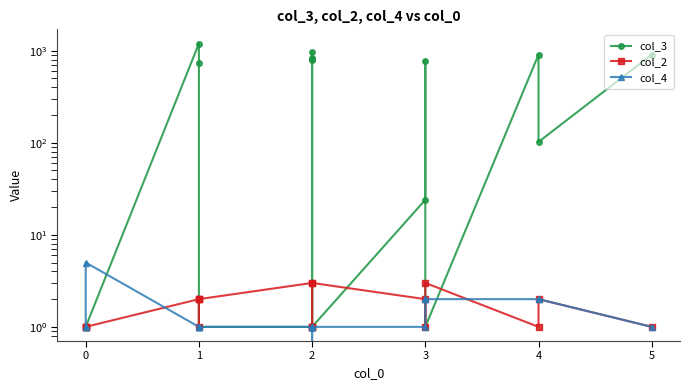

Reading left to right, what are all the values shown in this chart?

col_3: 1	1	1	1	1196	729	1	1	1	959	800	806	831	1	24	776	1	904	102	904
col_2: 1	1	1	1	2	1	2	2	3	1	1	1	1	3	2	1	3	1	2	1
col_4: 1	1	1	5	1	1	1	1	1	1	0	1	1	1	1	2	2	2	2	1